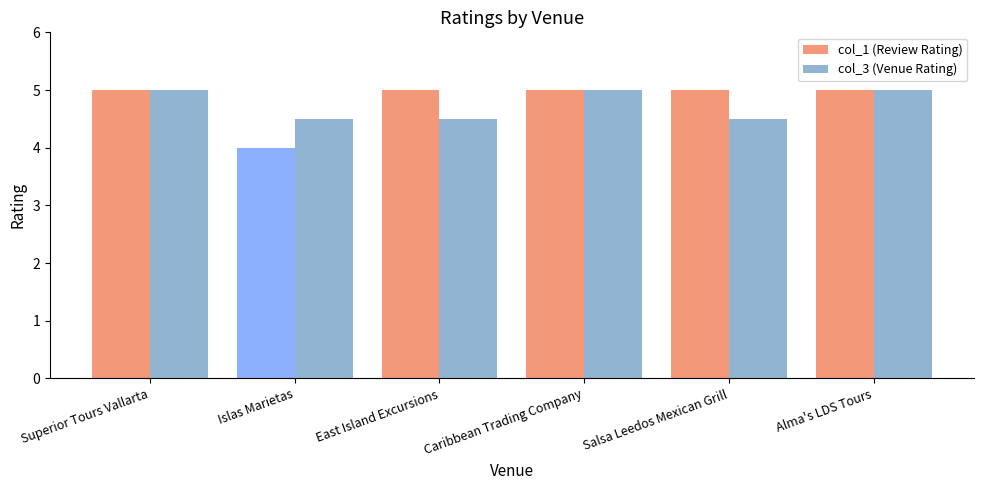

What is the minimum value for col_1 (Review Rating)?

4.0